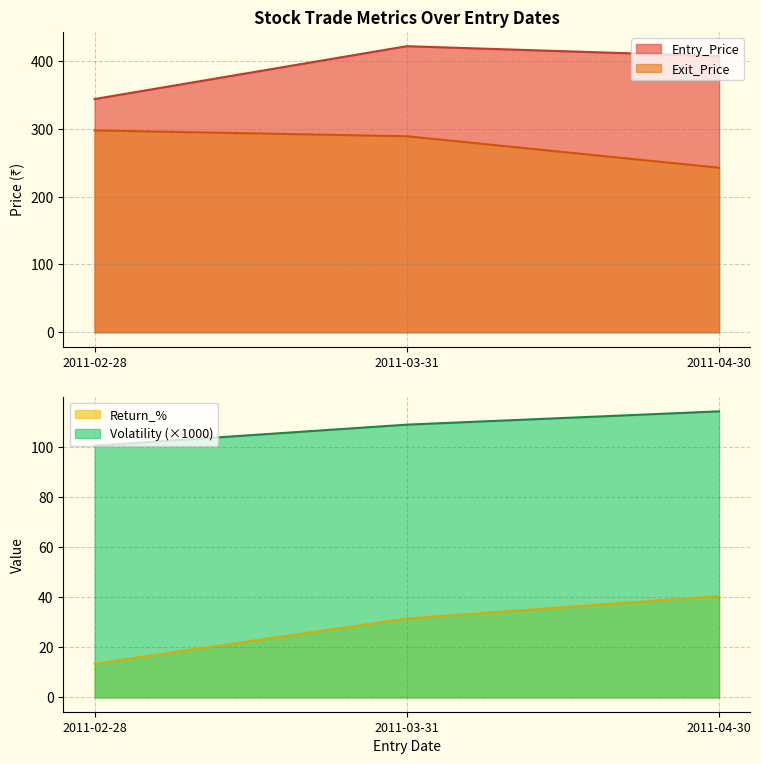

Which series has the largest total across all categories?

Entry_Price